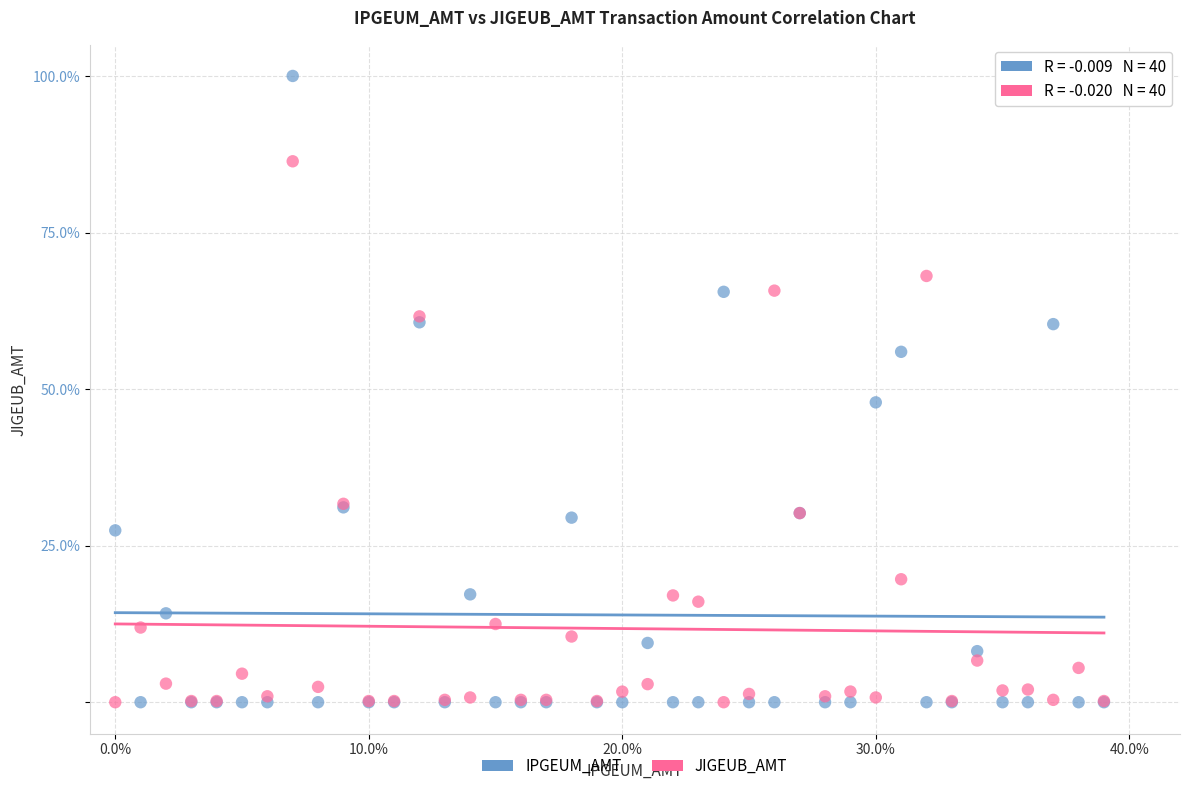

Which series reaches the maximum Y coordinate?

IPGEUM_AMT